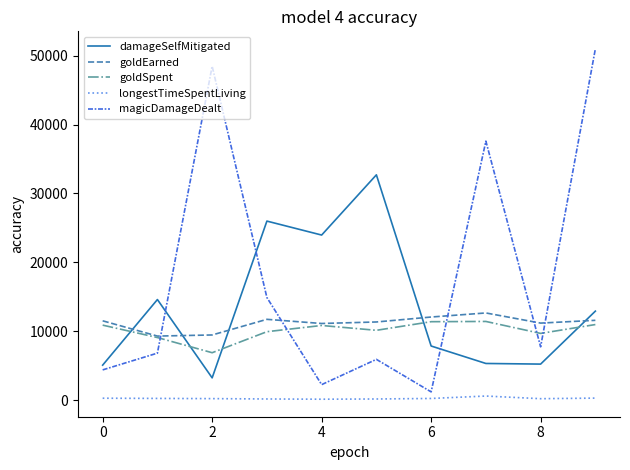

Which series has the widest spread of values?

magicDamageDealt